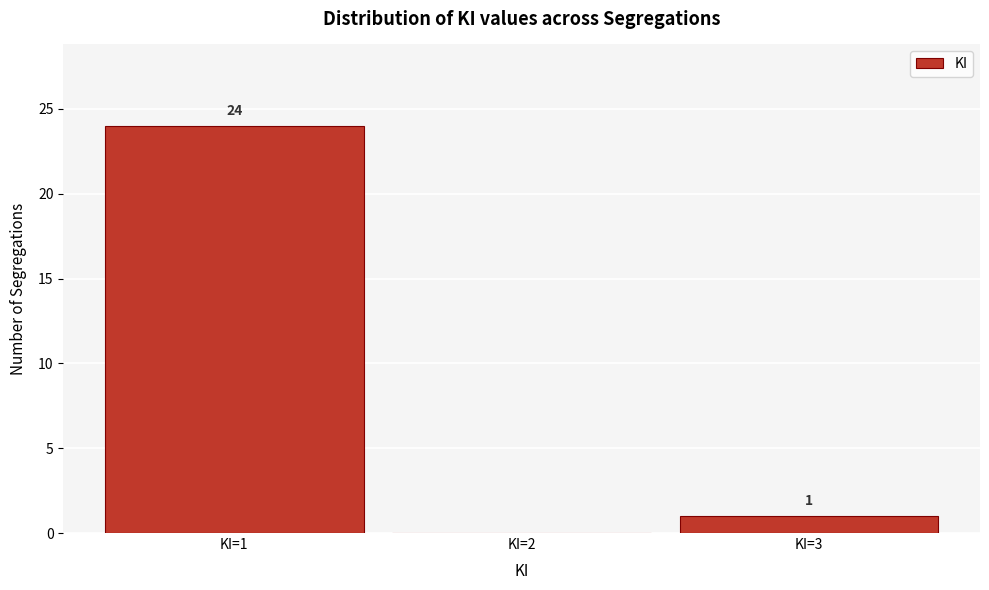

Which range on the x-axis has the tallest bar?

0.5 to 1.5